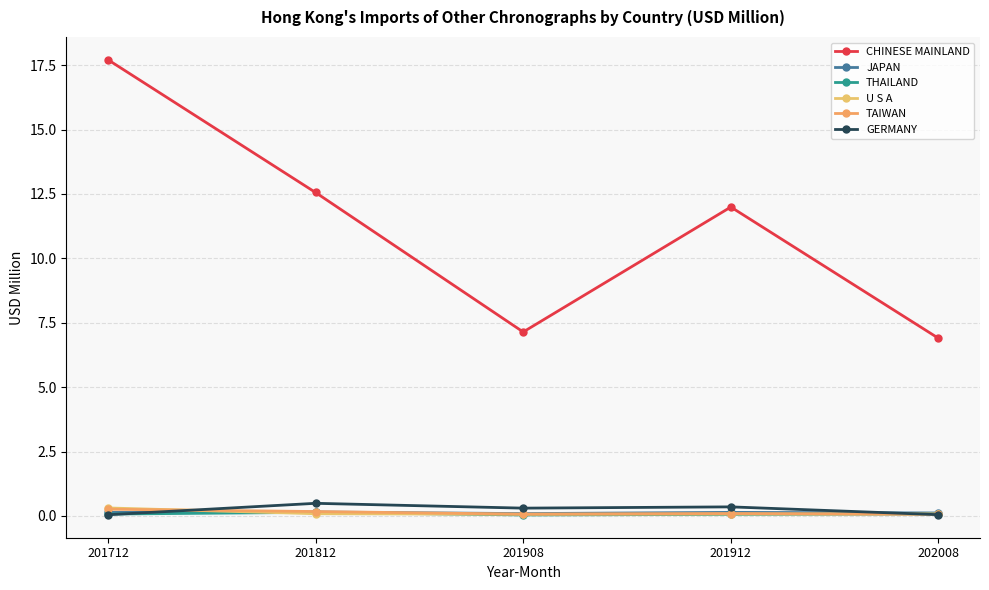

What is the maximum value shown in the chart?

17.7